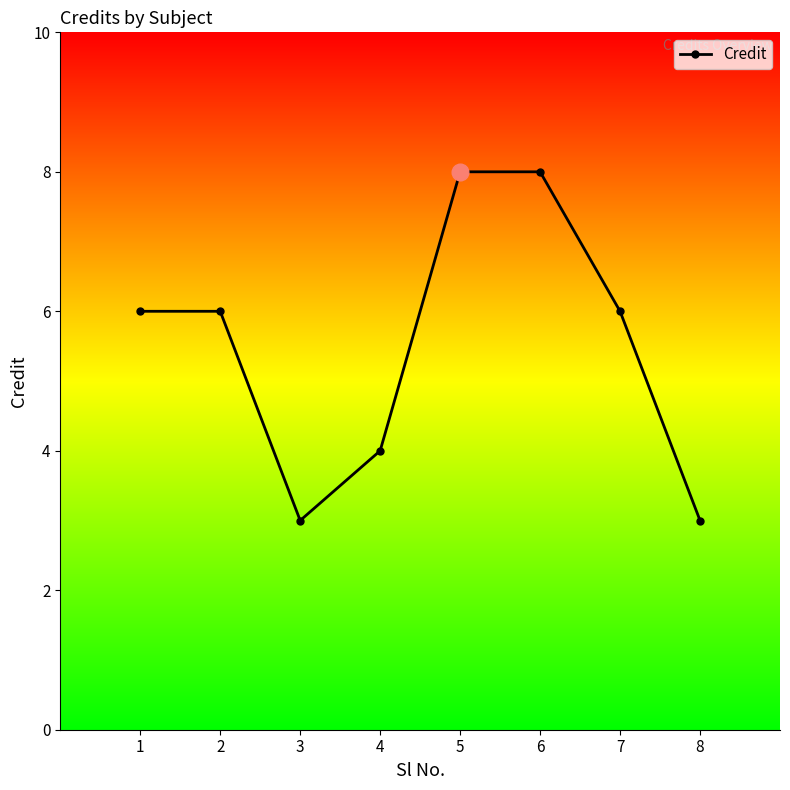

What is the minimum value shown in the chart?

3